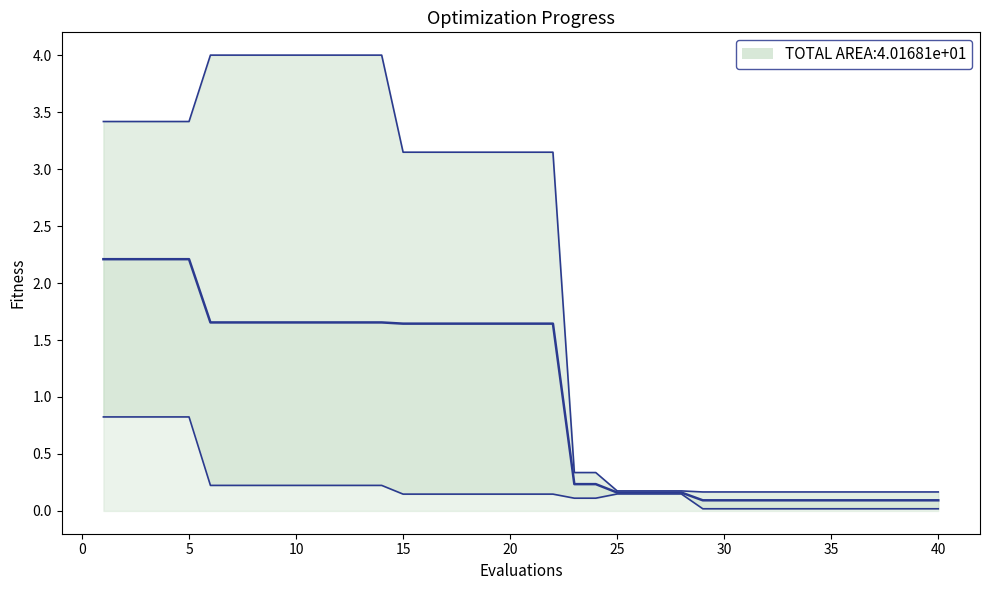

How many categories are shown in the chart?

40